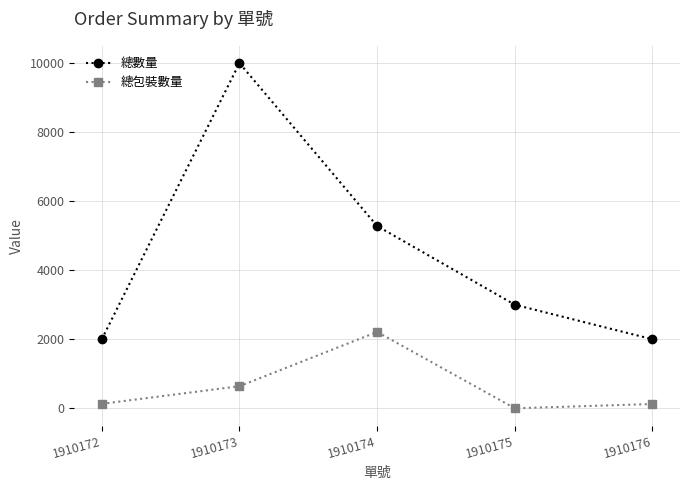

What is the approximate value of 總數量 at 1910173?

10000